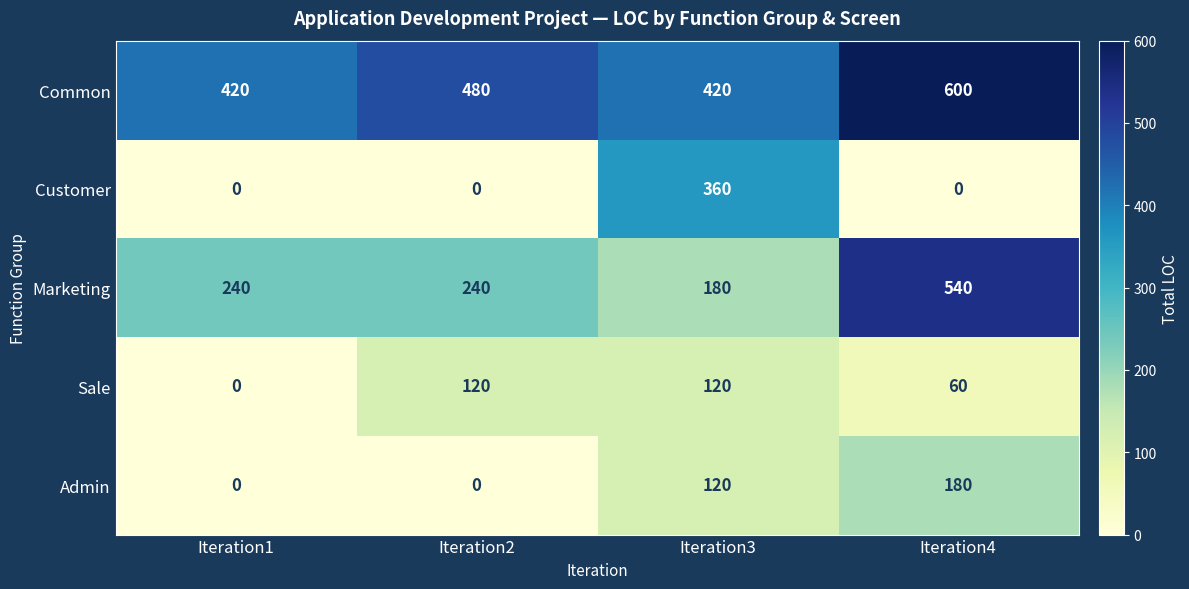

At Iteration4, list the series in order from largest to smallest.

Common, Marketing, Admin, Sale, Customer